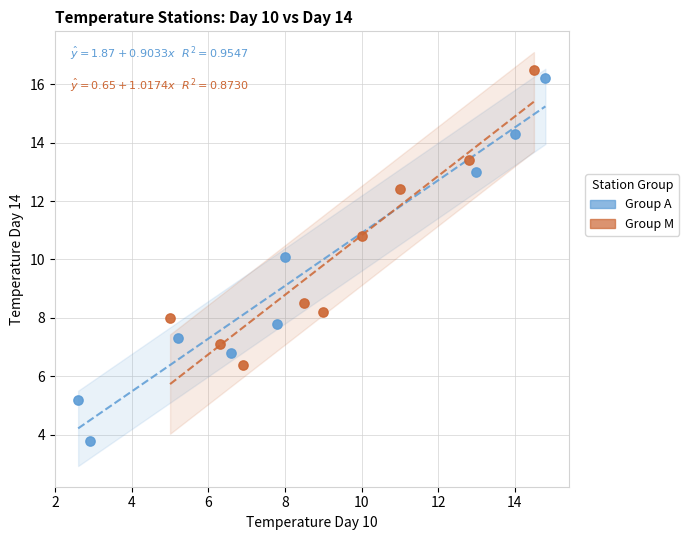

Which series contains the highest Y value?

Group M